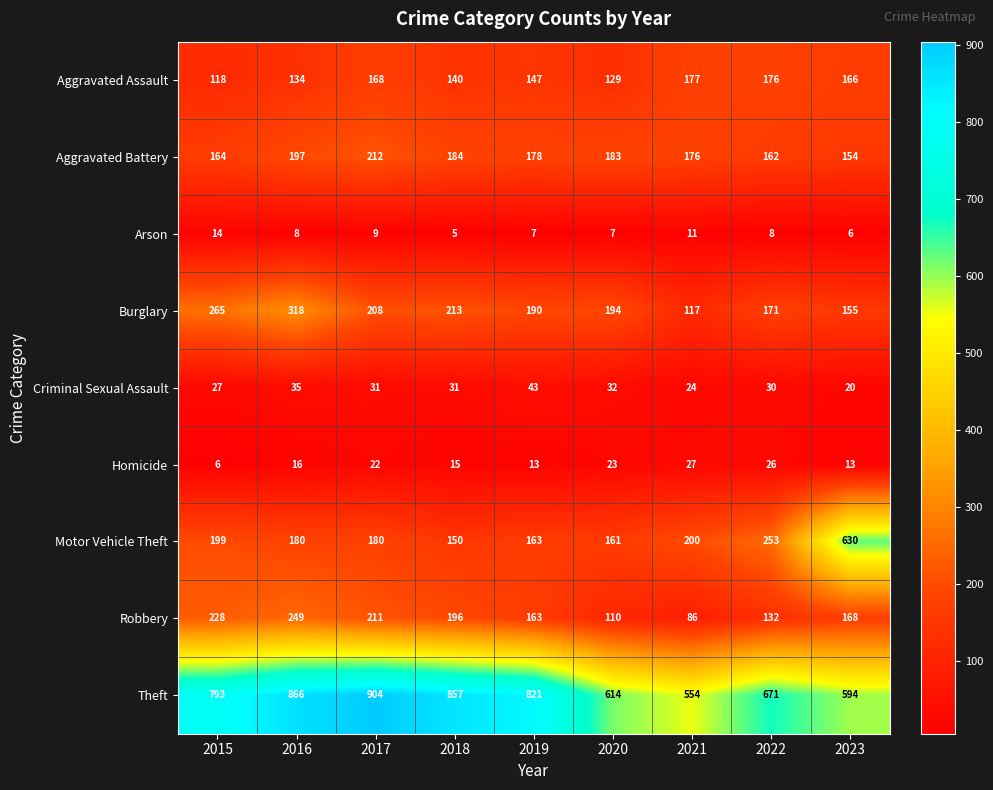

What is the sum of all Burglary values?

1831